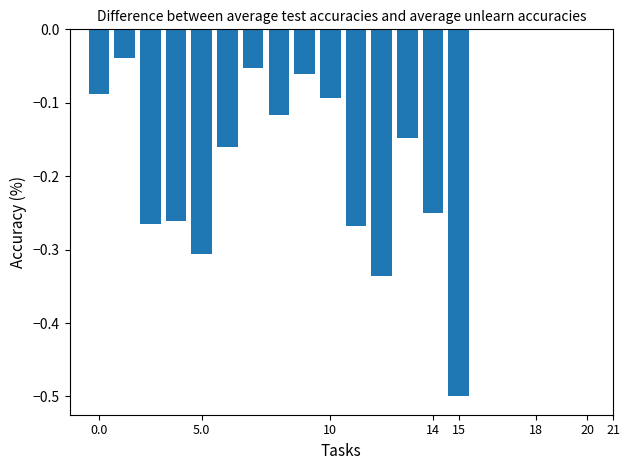

What is the difference between the maximum and minimum values?

0.5